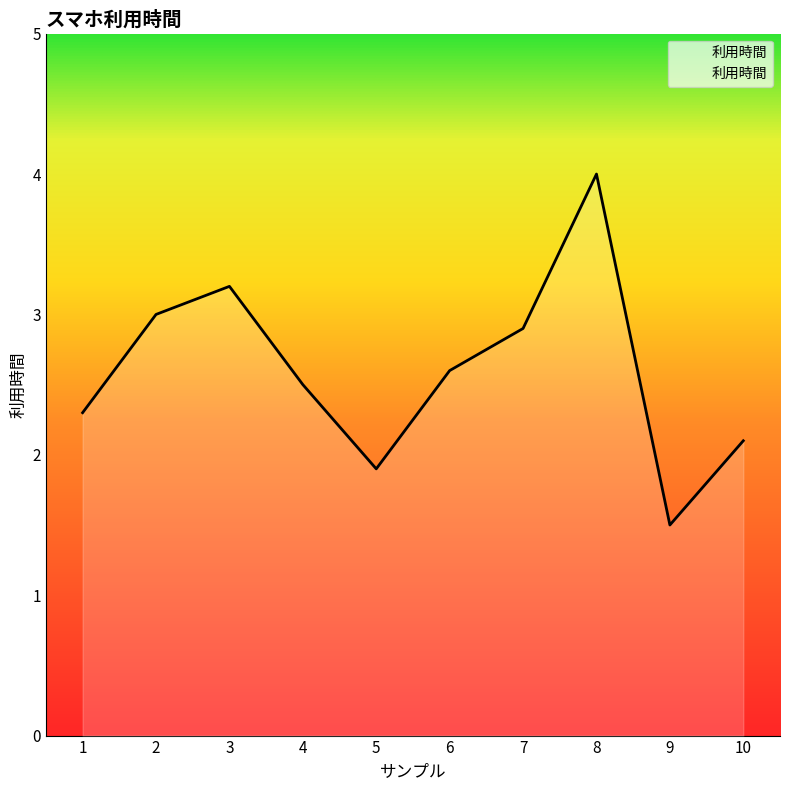

What is the sum of all values?

26.0